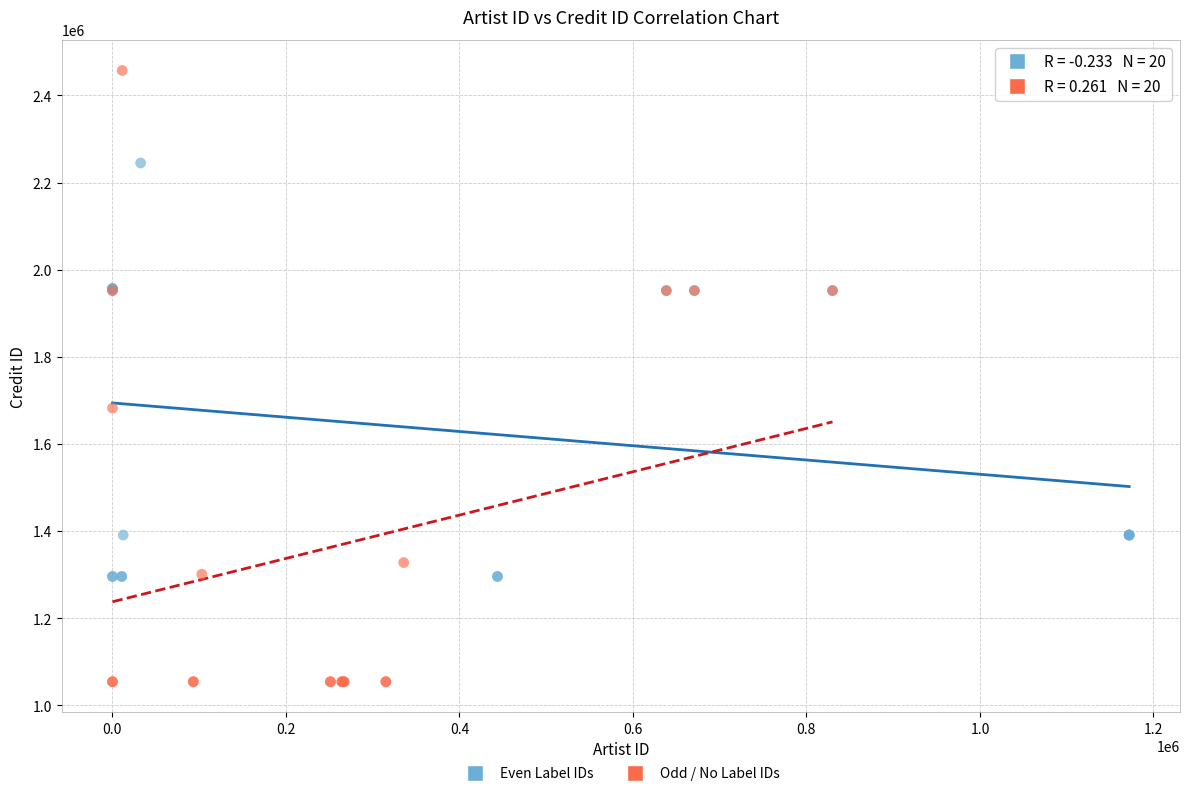

Which series reaches the maximum Y coordinate?

Odd / No Label IDs